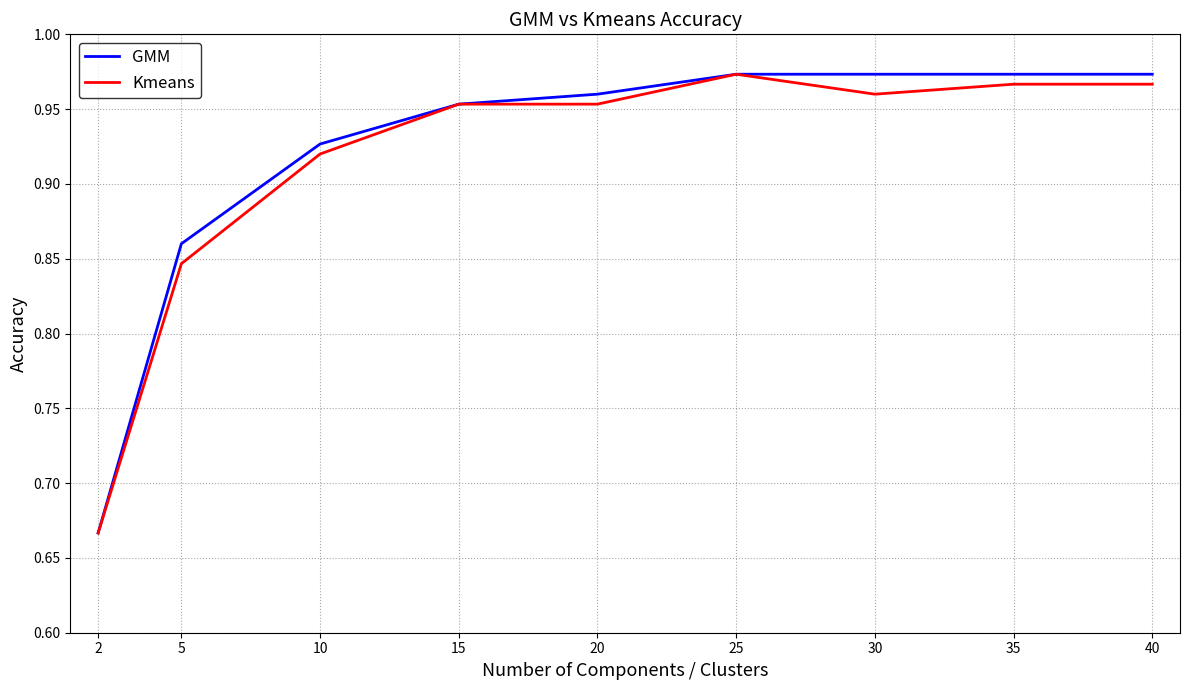

Is the value of Kmeans at 2 greater than the value of GMM at 15?

No